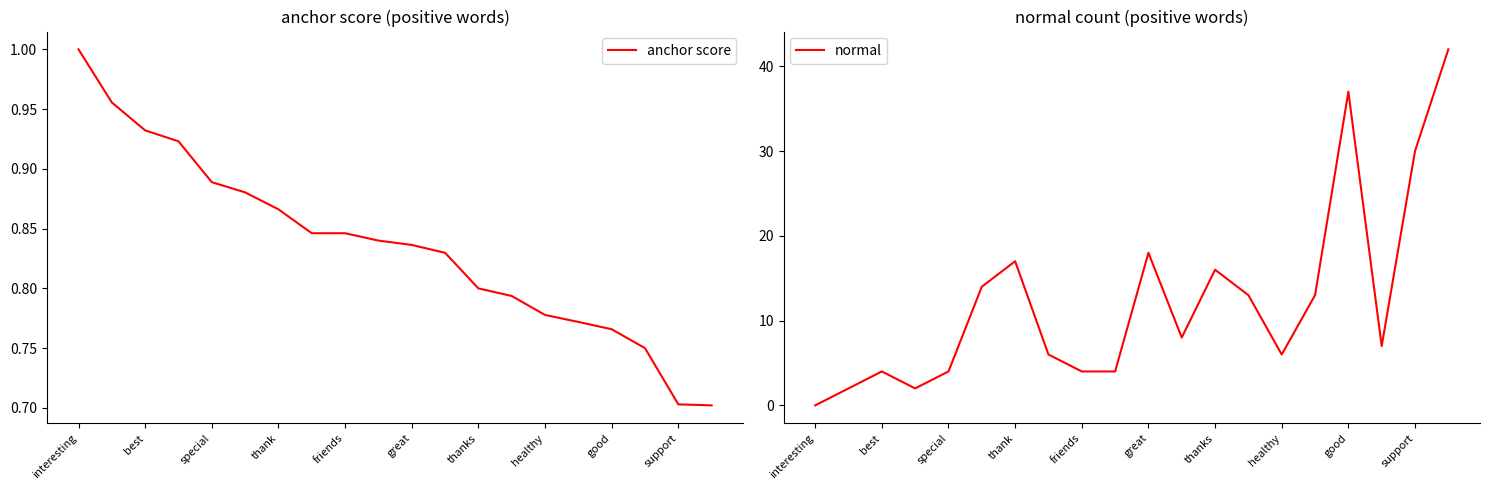

True or false: anchor score has a value of 0.2 at support.

False